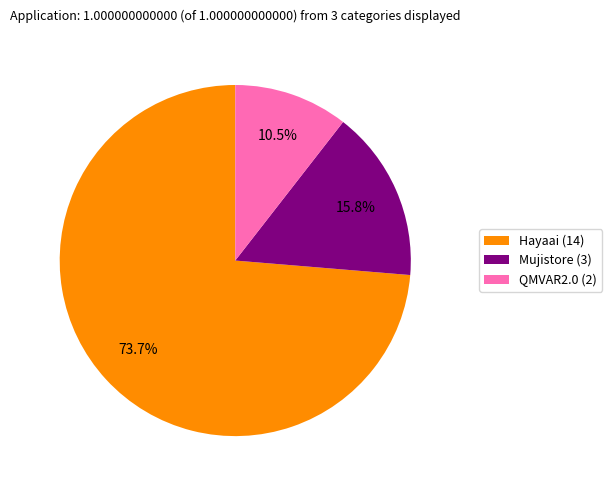

Which slice represents more than half of the pie?

Hayaai